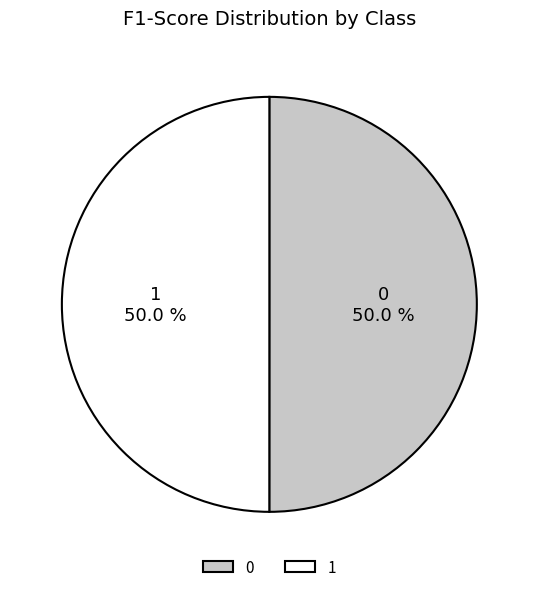

The 0 slice represents 50% of the pie. True or false?

True